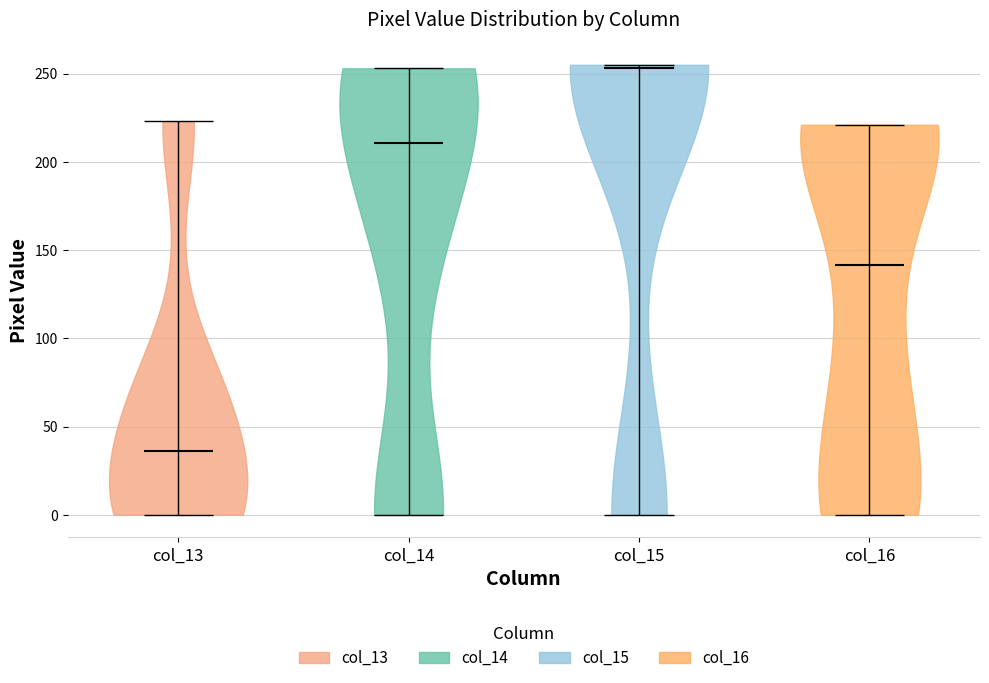

Where does the median line of the violin for col_13 sit on the y-axis? The values are not printed on the chart, so give them approximately, as read against the axis.

35